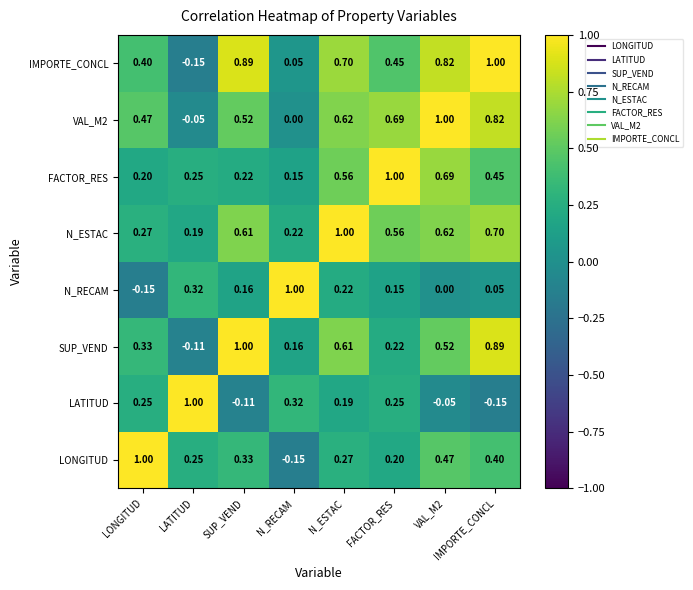

What is the maximum value shown in the chart?

1.0